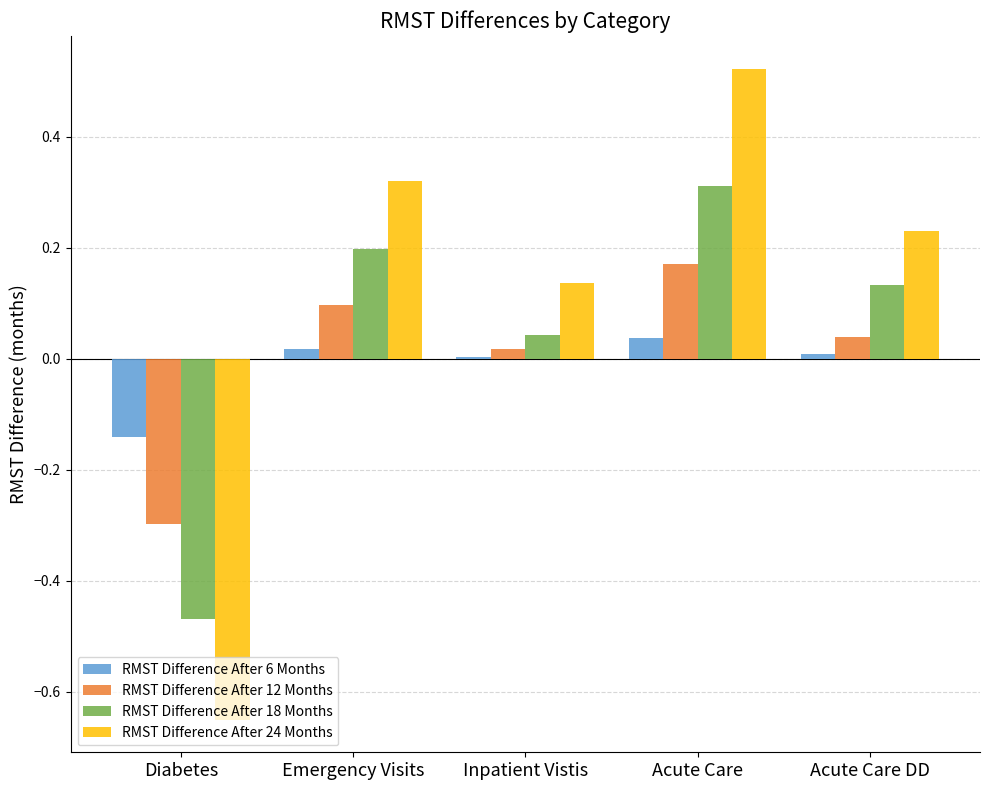

What are all the series names shown in the legend?

RMST Difference After 6 Months, RMST Difference After 12 Months, RMST Difference After 18 Months, RMST Difference After 24 Months